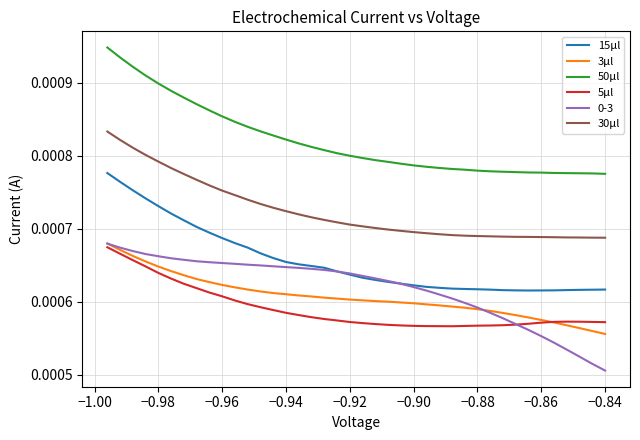

Which series has the largest total across all categories?

50μl